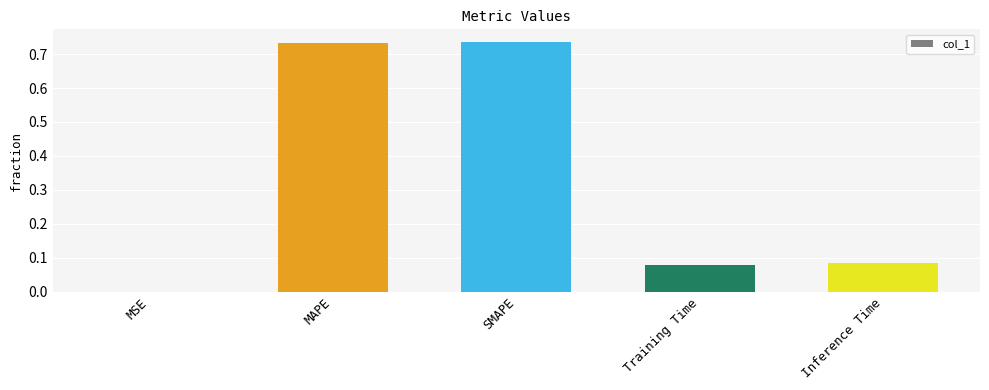

What is the sum of the values at SMAPE and Training Time?

0.8